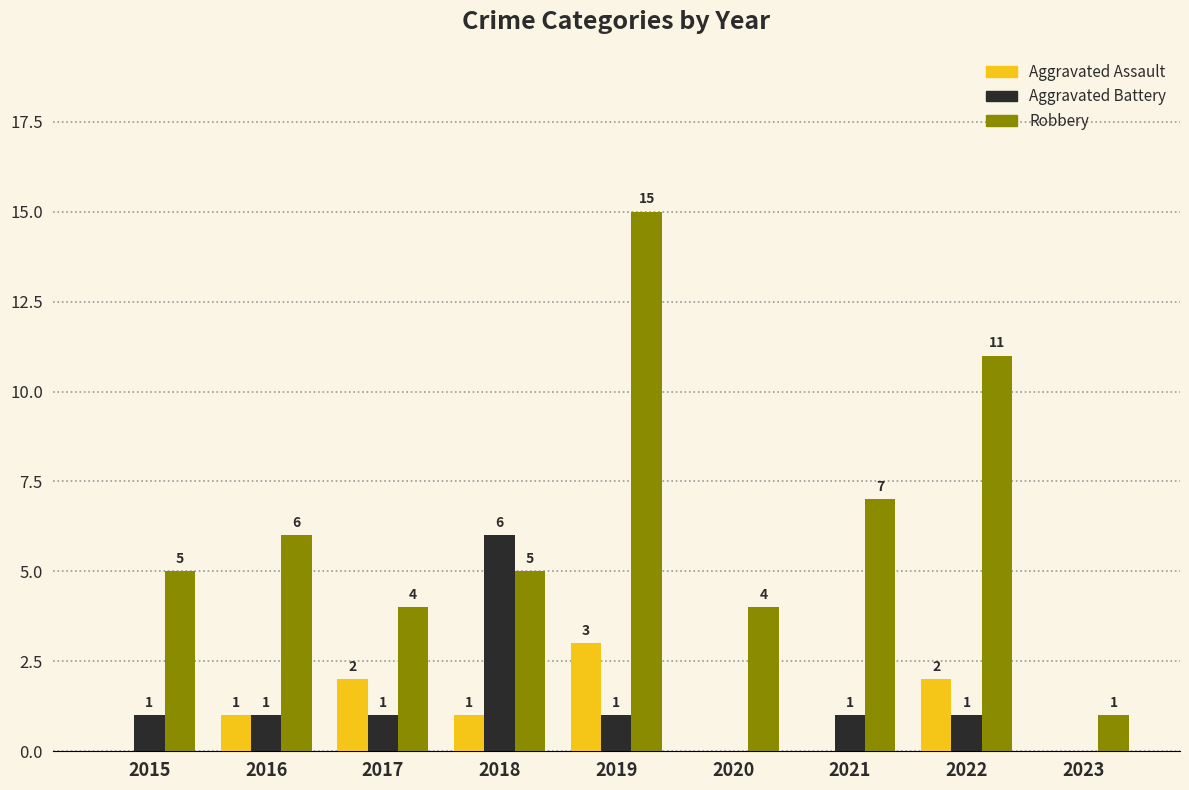

Are the bars grouped side by side (vs. stacked)?

Yes